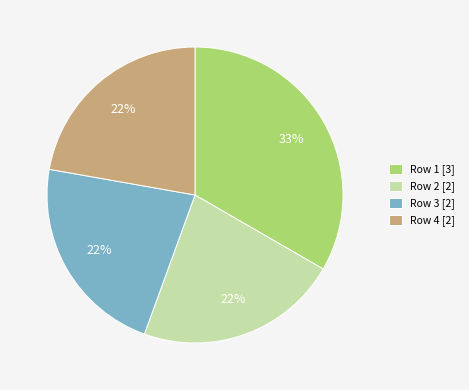

True or false: Row 3 [2] accounts for 33% of the total.

False